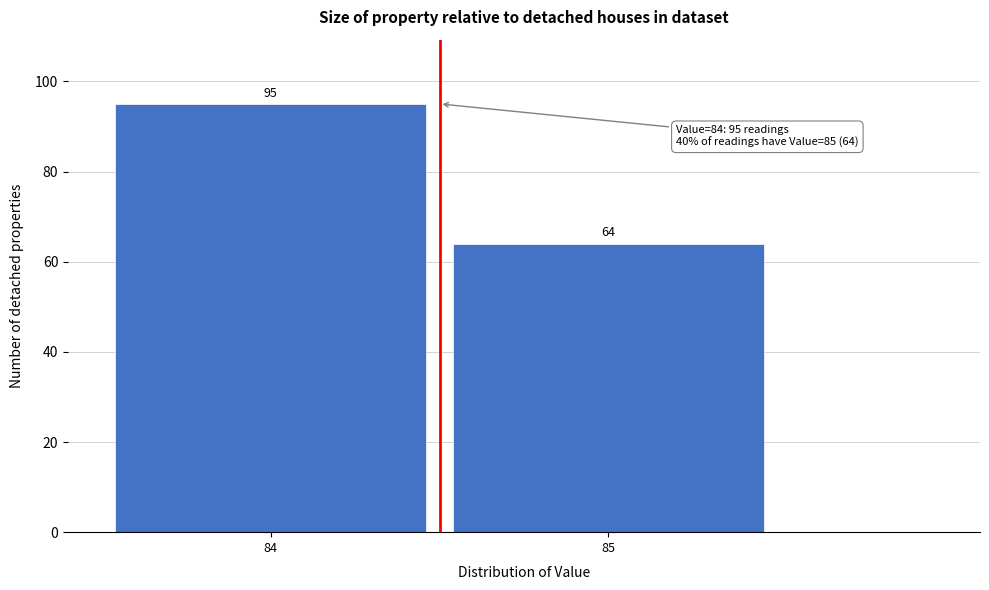

Reading right to left, extract all data points from this chart.

64	95